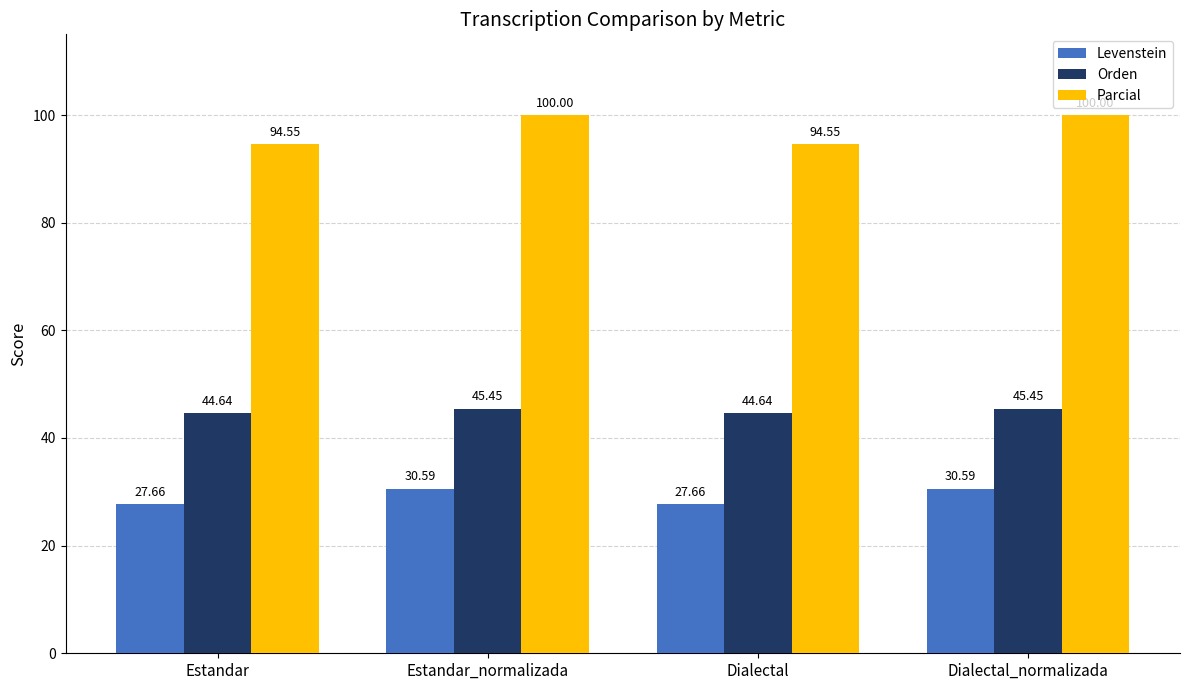

What is the lowest value of the Parcial series?

94.5